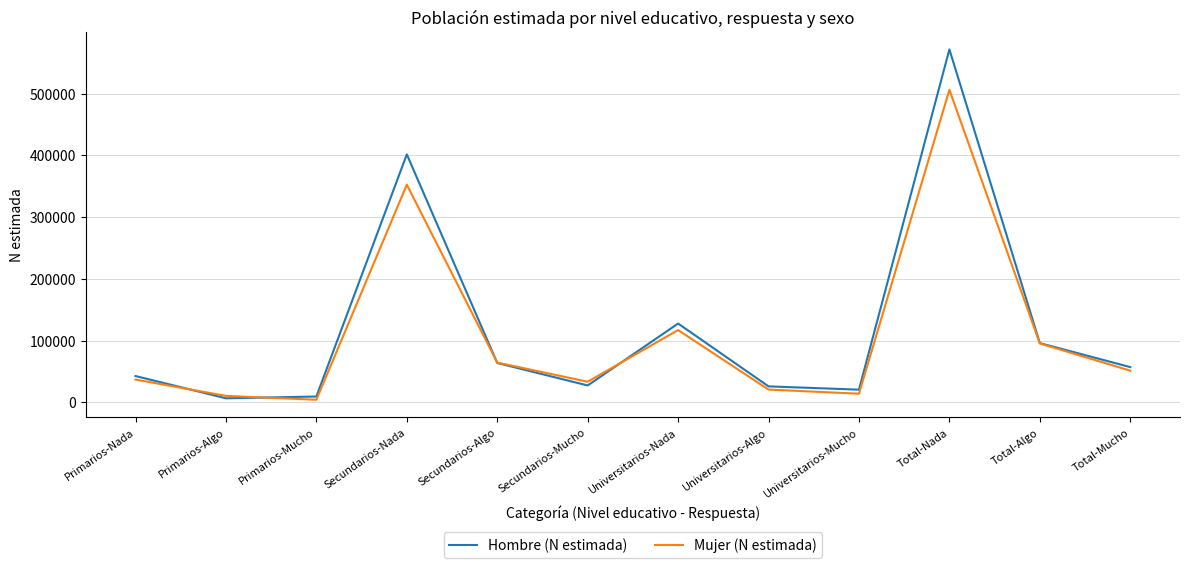

Rank the series at Secundarios-Nada from highest to lowest value.

Hombre (N estimada), Mujer (N estimada)